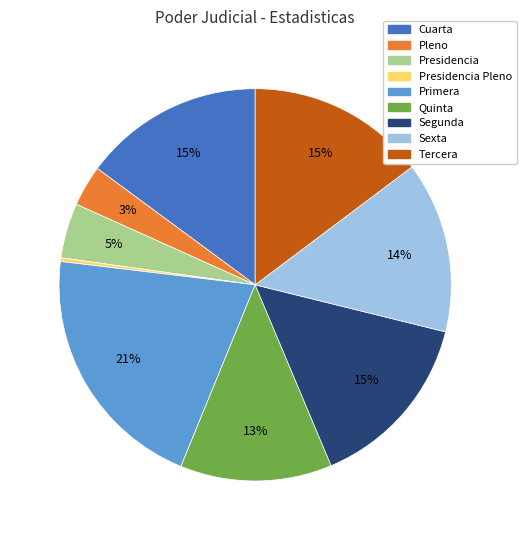

Does any single category account for the majority?

No